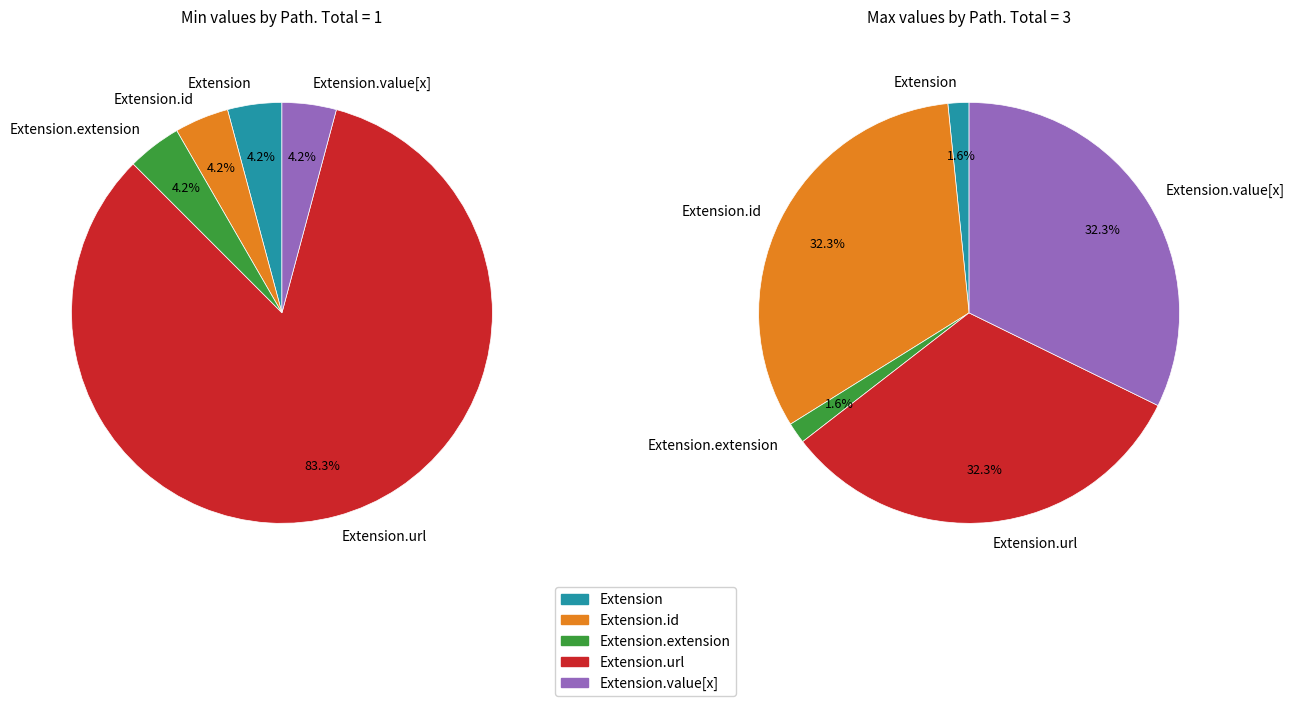

How many segments does this pie chart have?

5